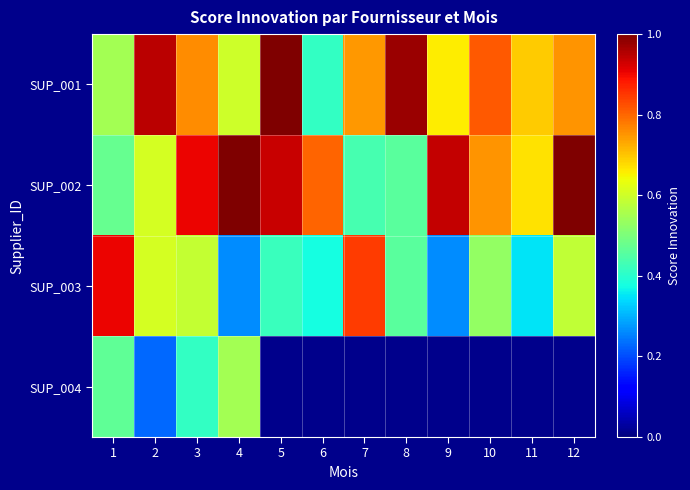

What is the average value of the SUP_002 series?

0.7